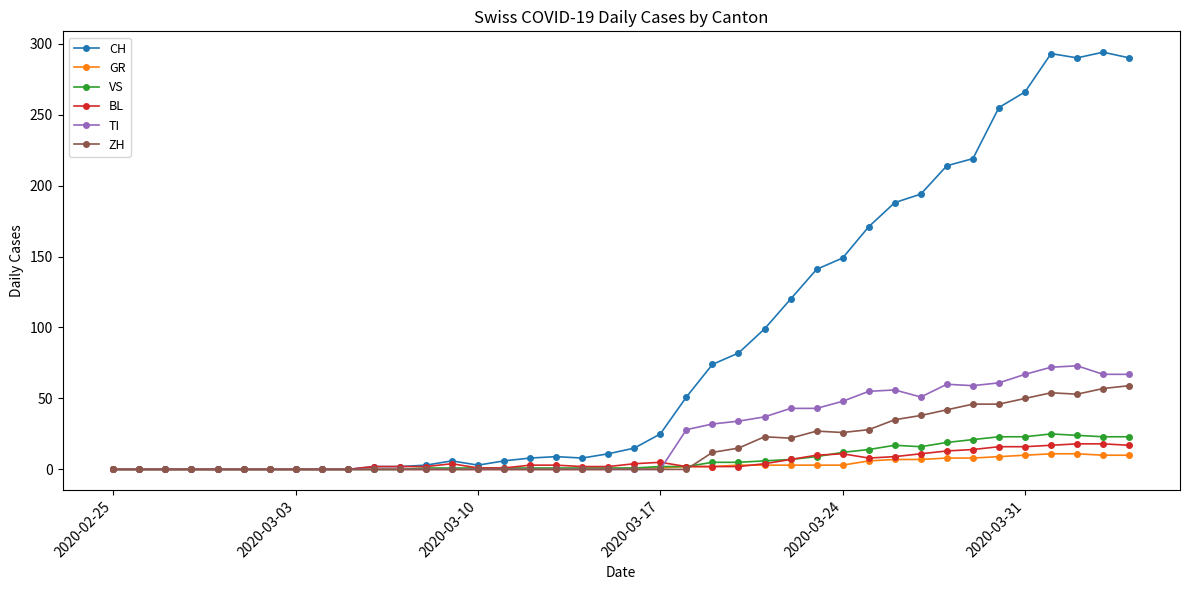

Which series has the widest spread of values?

CH